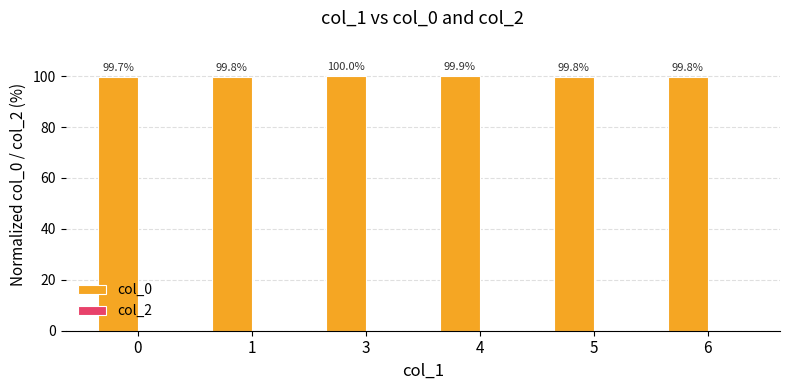

What is the ratio of the value at 1 to the value at 4?

1.0